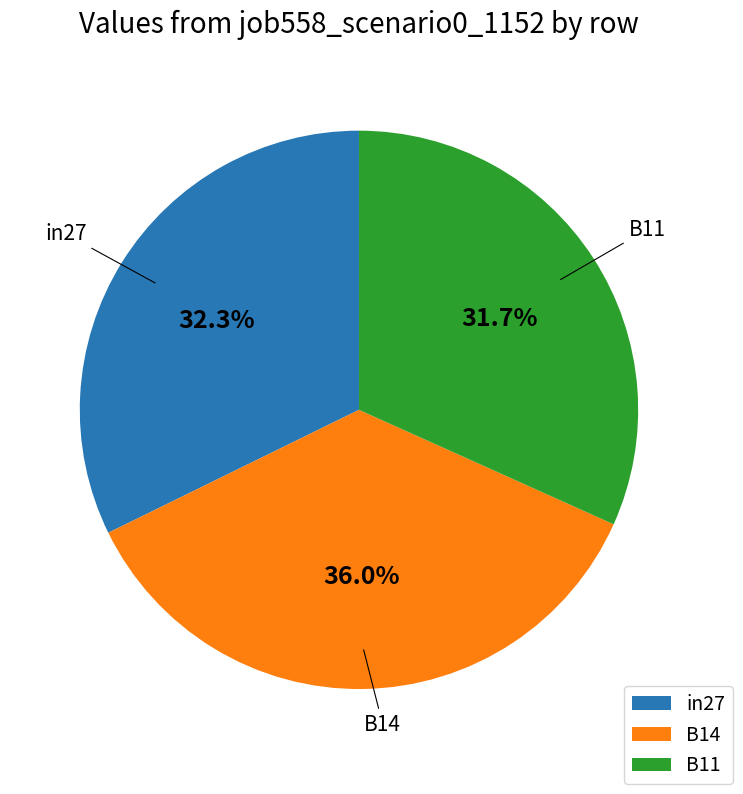

To the nearest percent, what portion does B11 represent?

32%